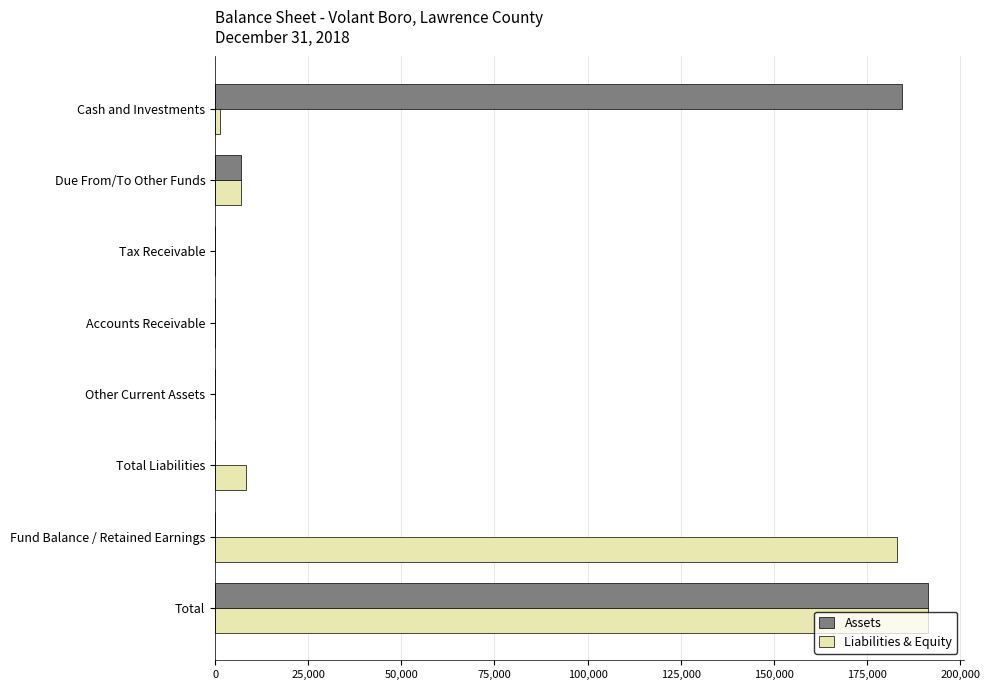

Which category has the highest value across all series?

Total